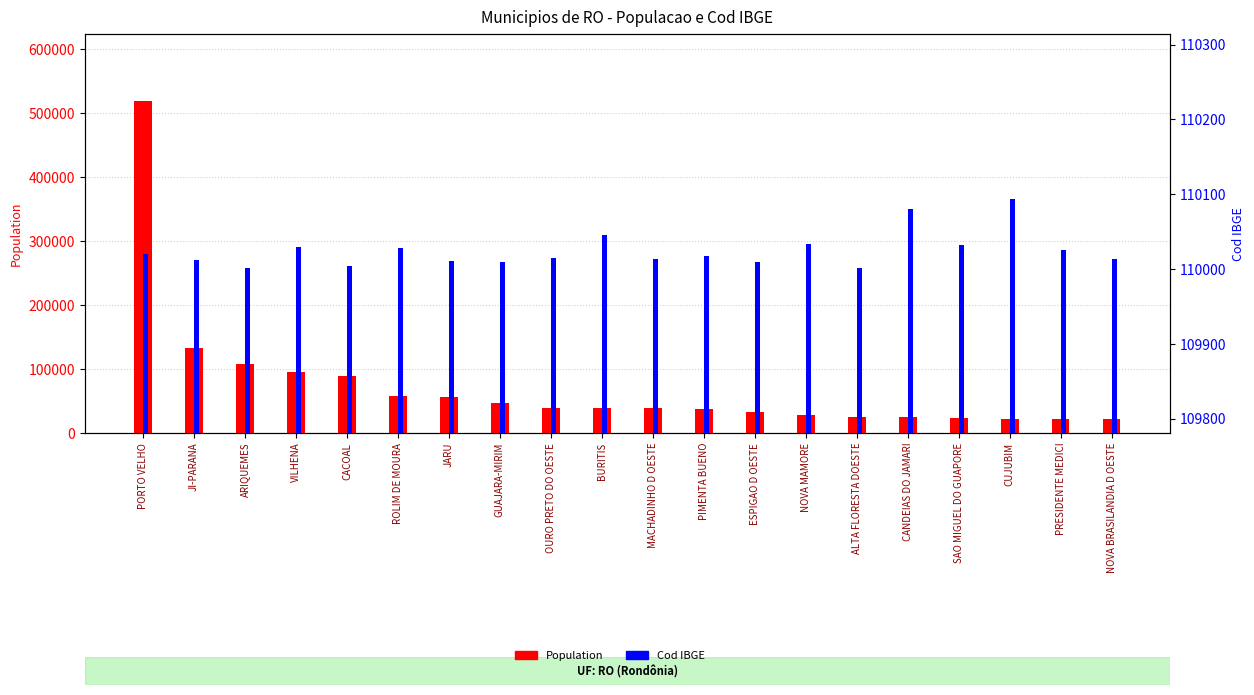

What is the difference between the Cod IBGE values at NOVA BRASILANDIA D OESTE and BURITIS?

31